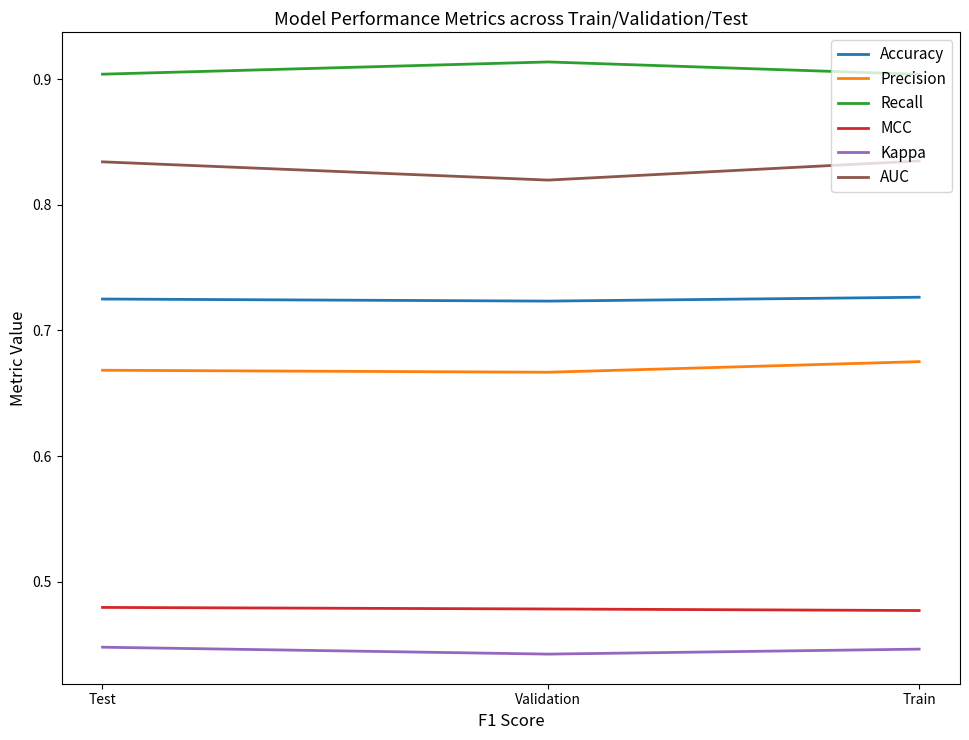

What is the total value across all series at Test?

4.1